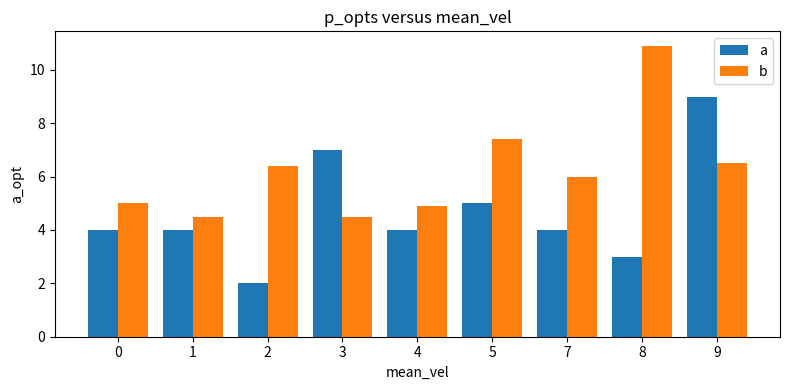

List the series in order of their overall mean, lowest first.

a, b